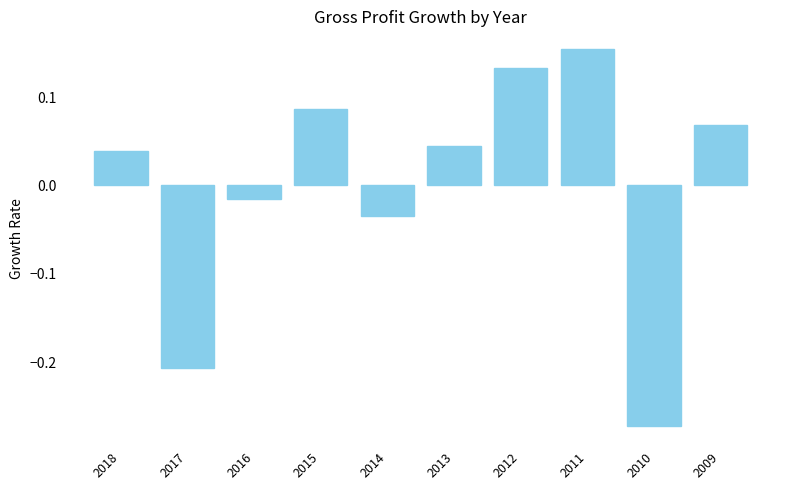

At which category does the chart reach its peak across all series?

2011